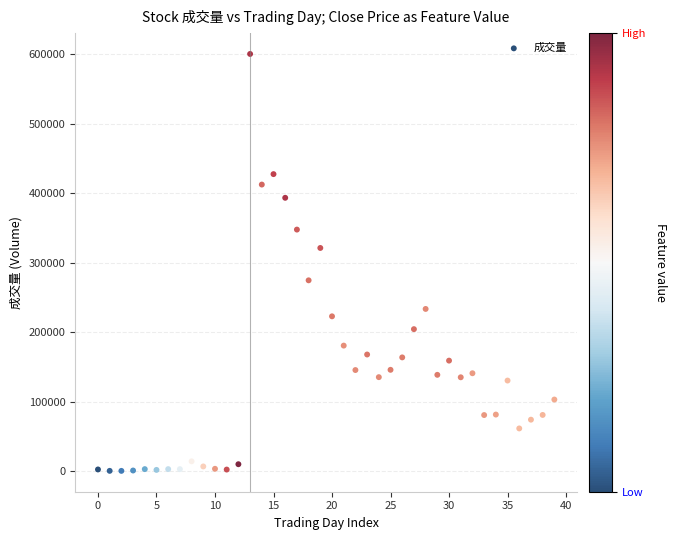

What is the range of Y values (max minus min)?

599563